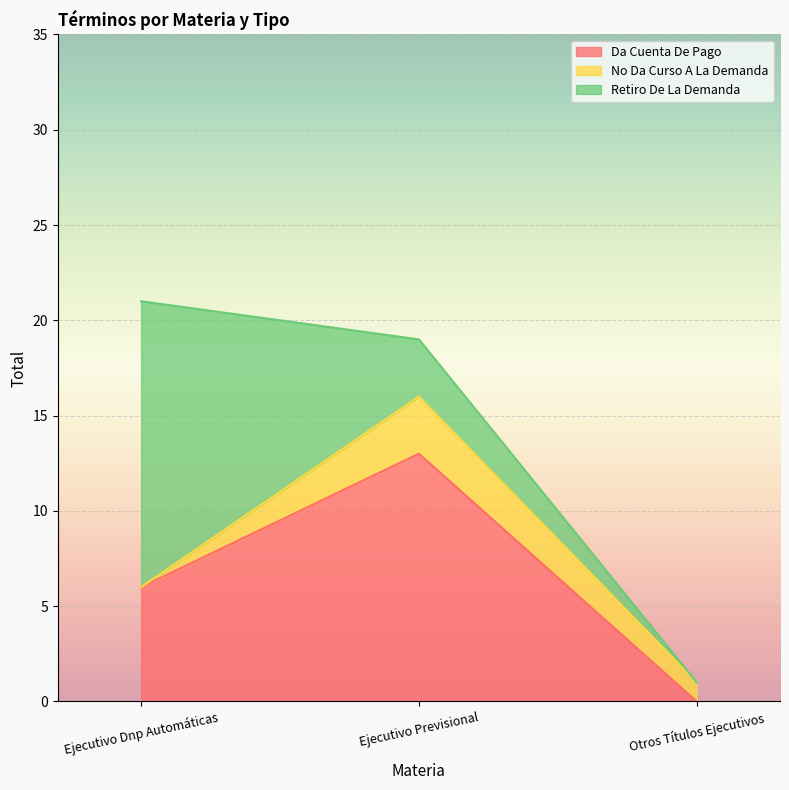

How many lines are shown in the chart?

3